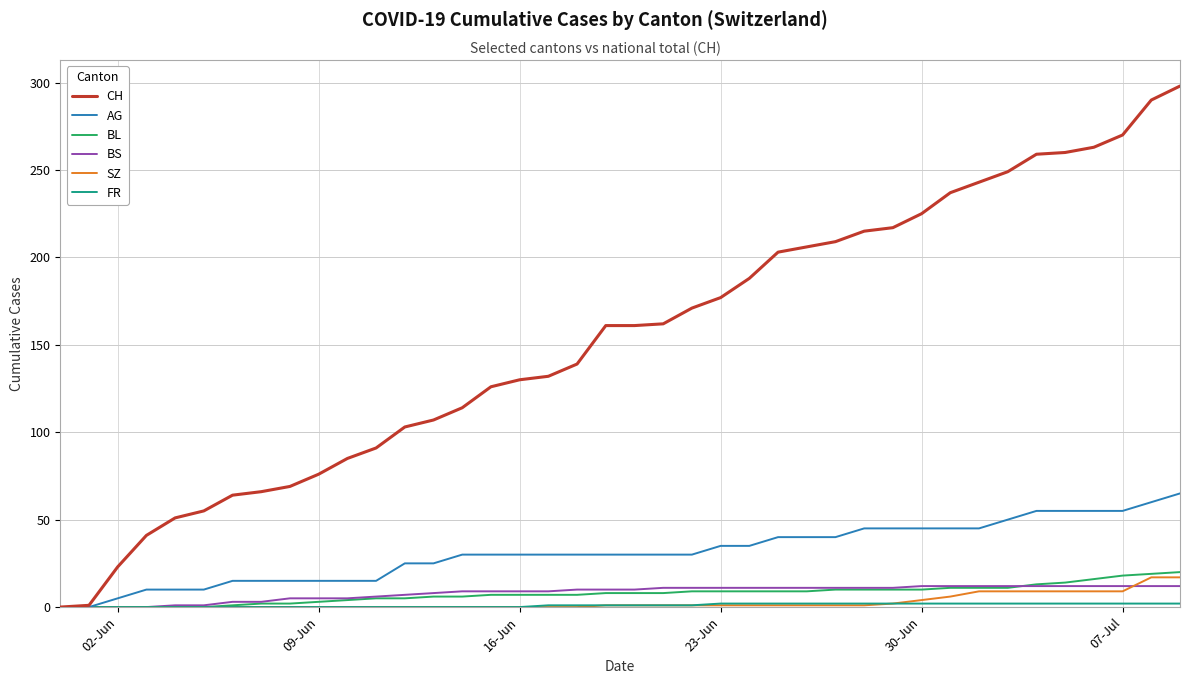

What is the maximum value shown in the chart?

298